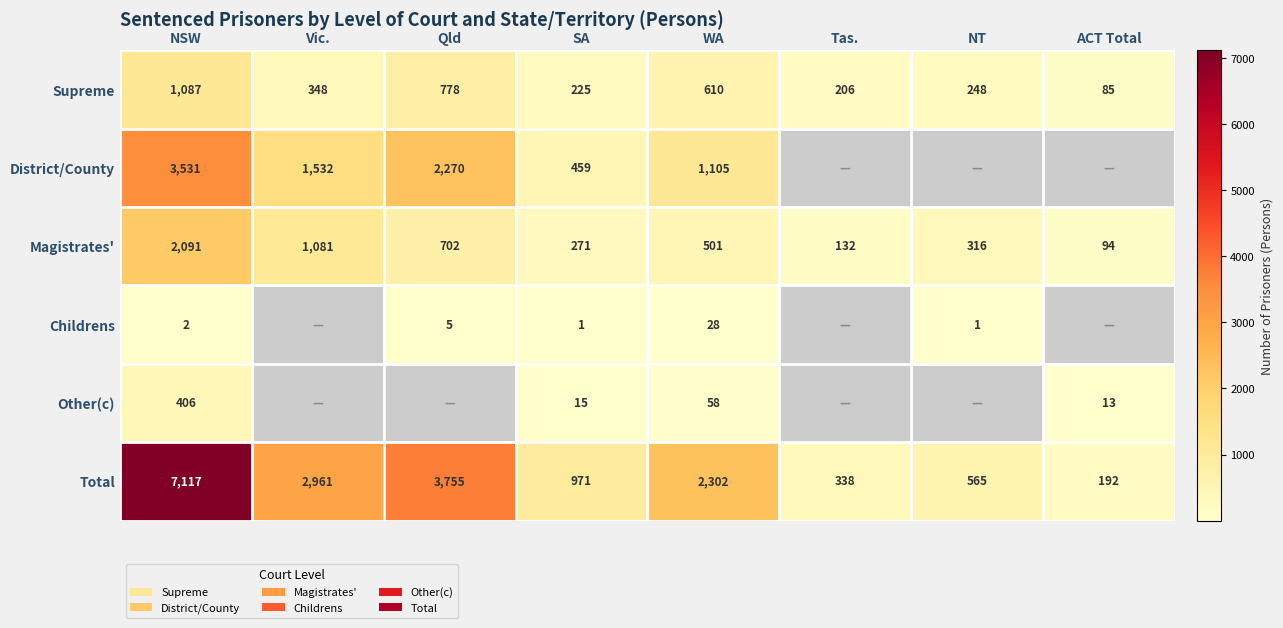

What is the spread (max minus min) of values at Tas.?

206.0